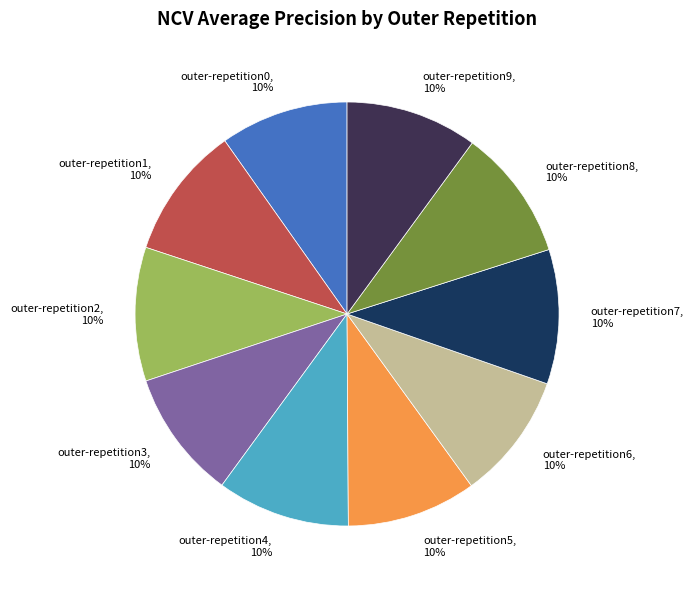

To the nearest percent, what is the combined percentage of outer-repetition6 and outer-repetition2?

20%